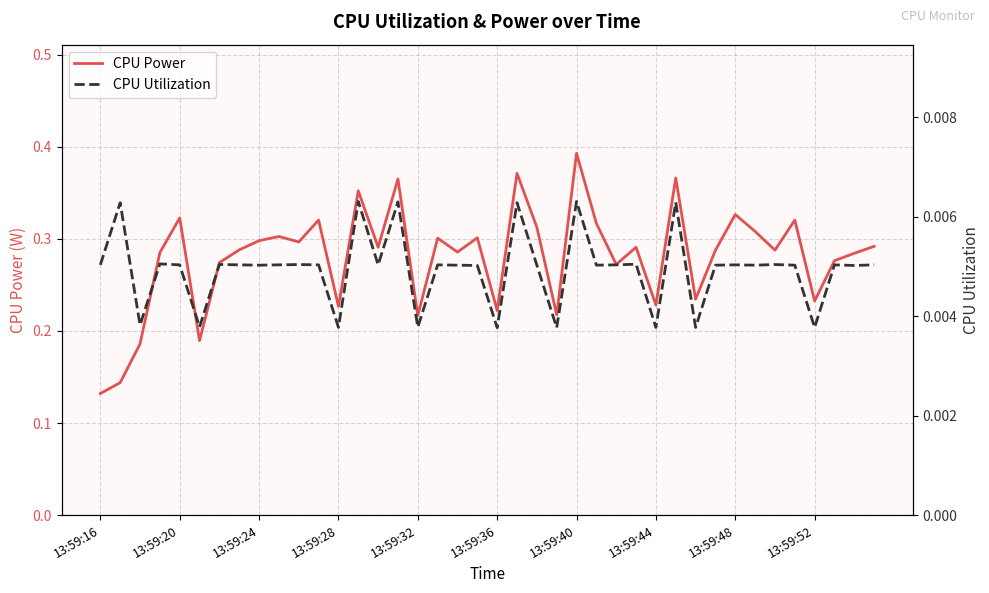

Count the number of categories in the chart.

40